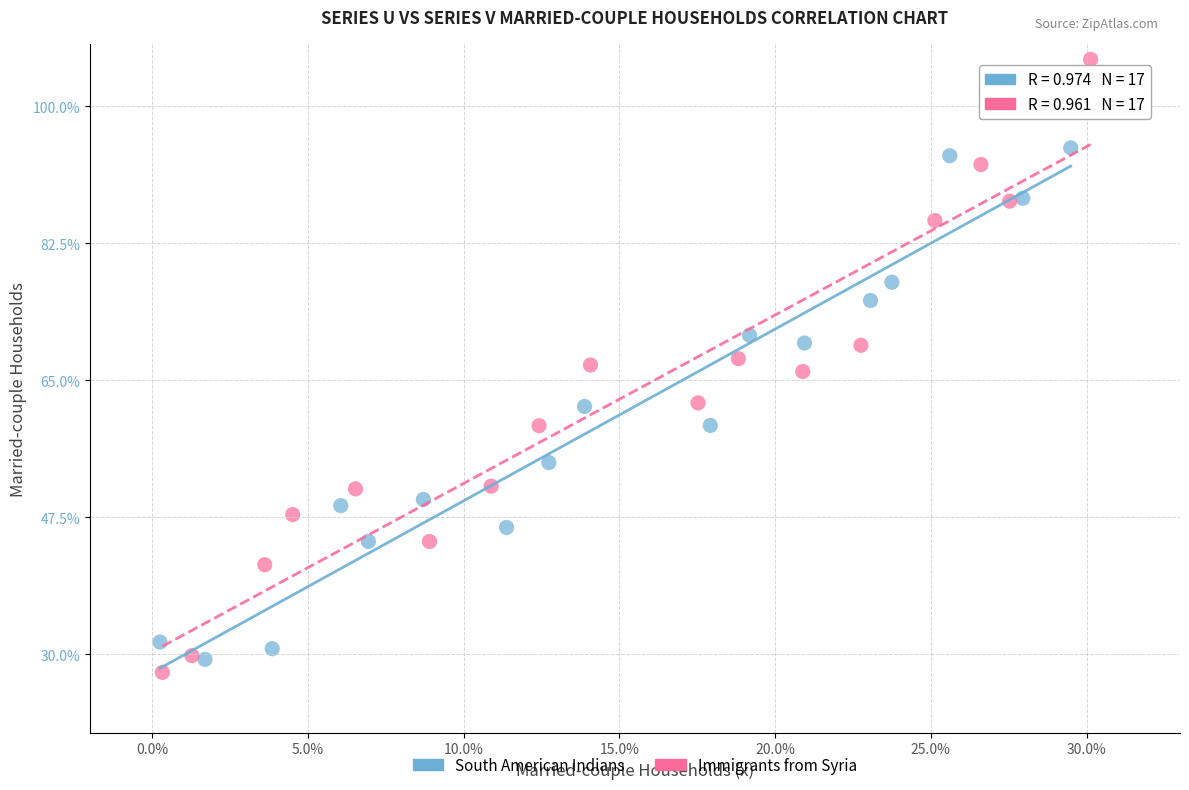

Which series has the largest Y range (max minus min)?

Immigrants from Syria